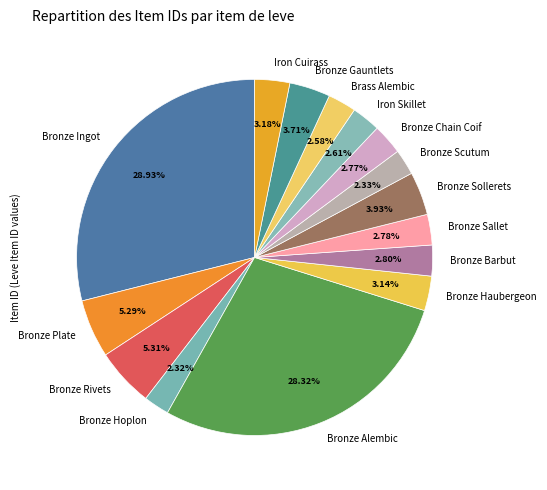

Count the number of slices in the pie.

15